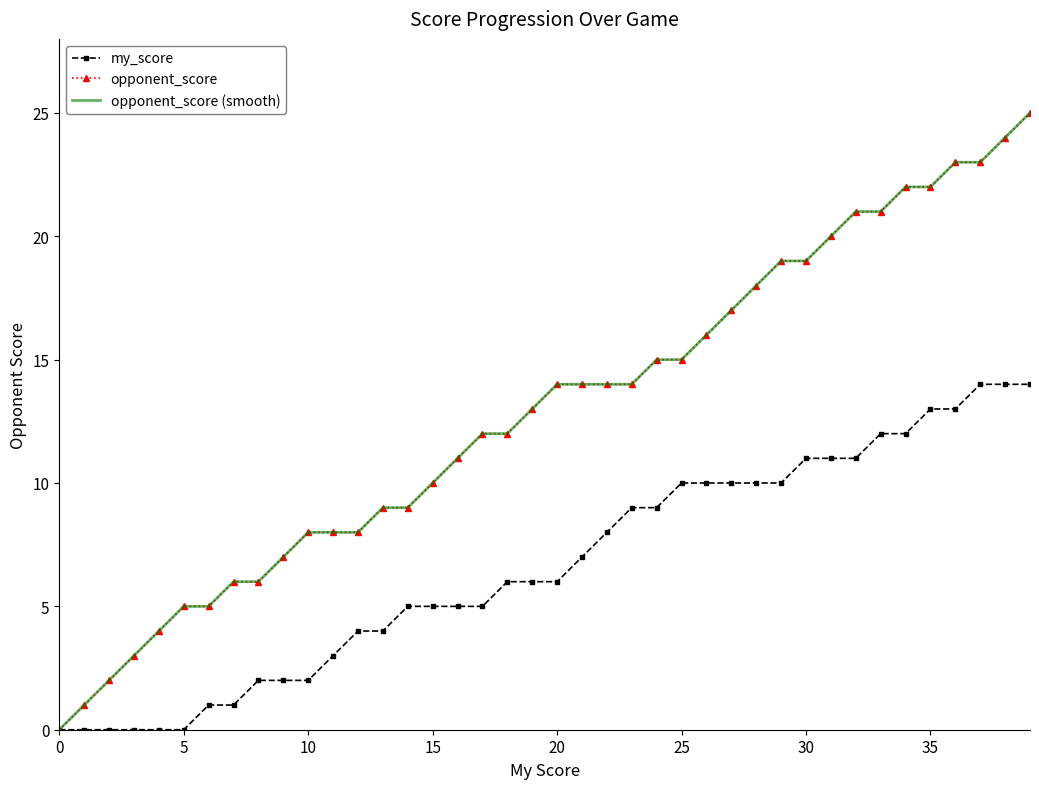

Reading left to right, what are all the values shown in this chart?

my_score: 0	0	0	0	0	0	1	1	2	2	2	3	4	4	5	5	5	5	6	6	6	7	8	9	9	10	10	10	10	10	11	11	11	12	12	13	13	14	14	14
opponent_score: 0	1	2	3	4	5	5	6	6	7	8	8	8	9	9	10	11	12	12	13	14	14	14	14	15	15	16	17	18	19	19	20	21	21	22	22	23	23	24	25
opponent_score (smooth): 0	1	2	3	4	5	5	6	6	7	8	8	8	9	9	10	11	12	12	13	14	14	14	14	15	15	16	17	18	19	19	20	21	21	22	22	23	23	24	25